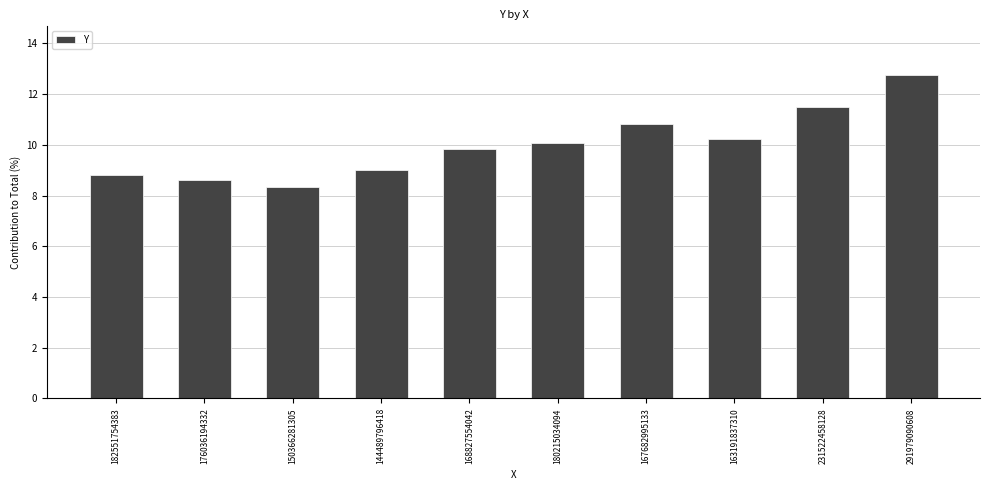

Are the bars horizontal?

No